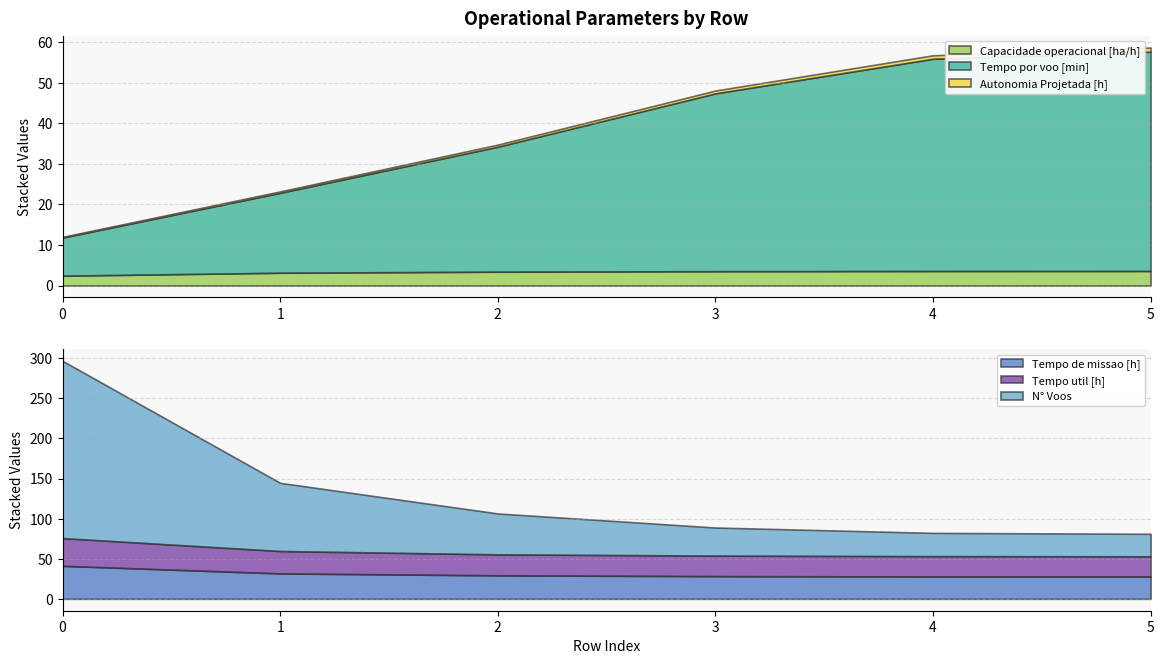

True or false: Autonomia Projetada [h] and Tempo util [h] cross at least once.

False